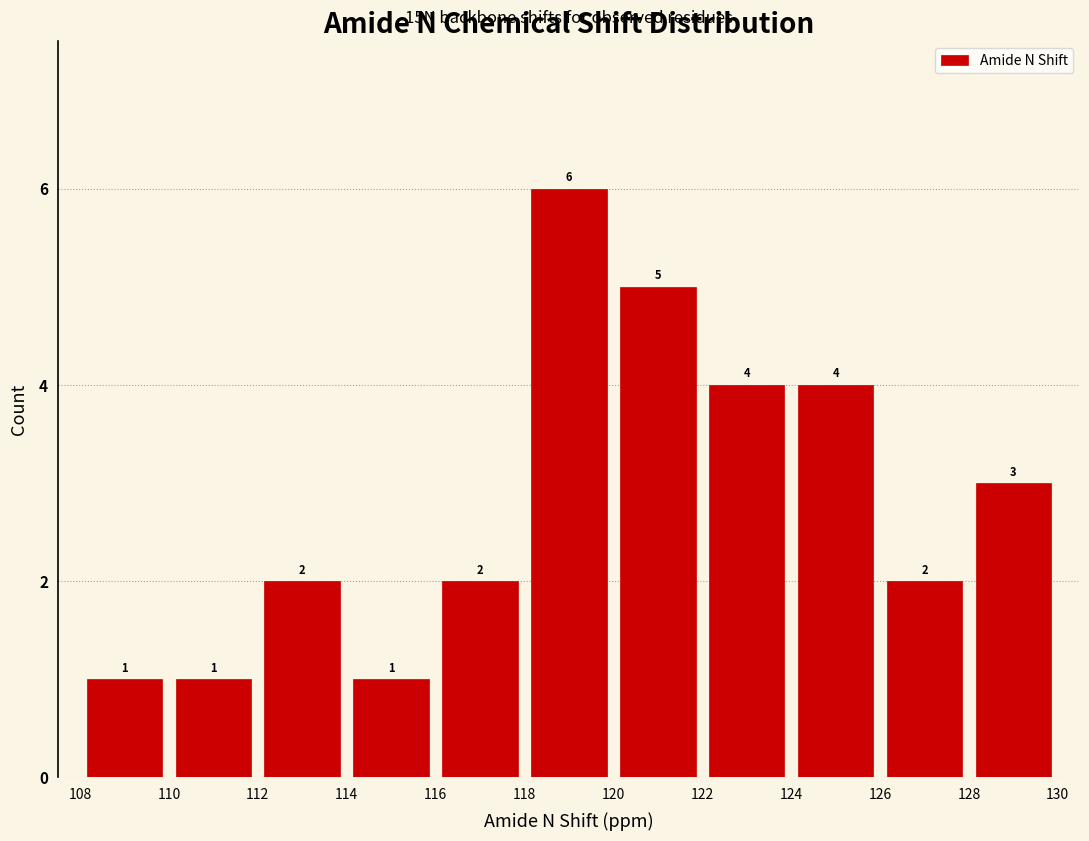

Reading left to right, transcribe this chart: for each bar, give the range it covers on the x-axis and its height.

108 to 110: 1
110 to 112: 1
112 to 114: 2
114 to 116: 1
116 to 118: 2
118 to 120: 6
120 to 122: 5
122 to 124: 4
124 to 126: 4
126 to 128: 2
128 to 130: 3